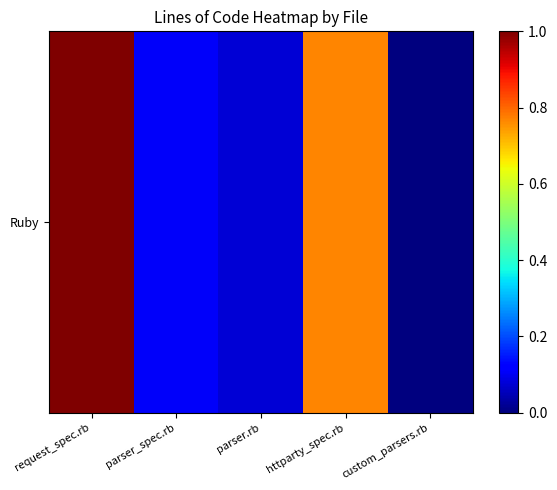

Where is the data nearest to the value 0?

custom_parsers.rb